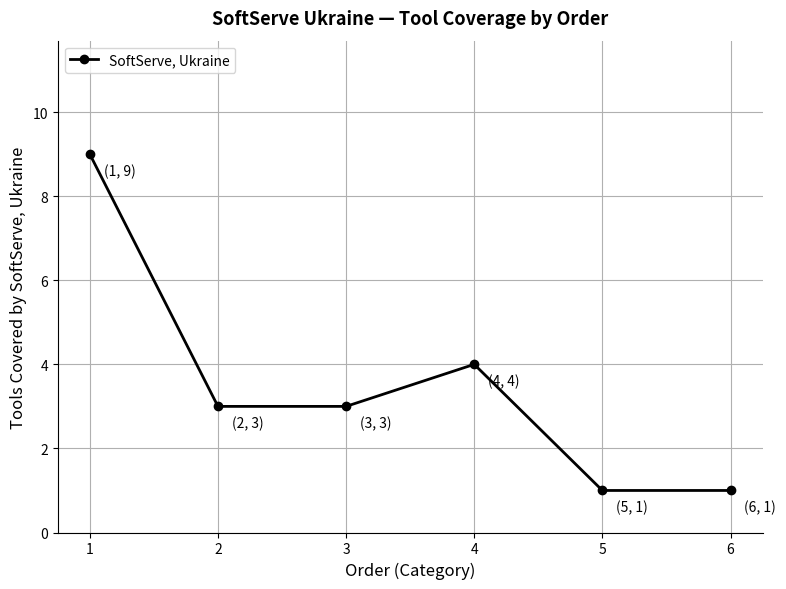

True or false: the data shows 3 at 2.

True